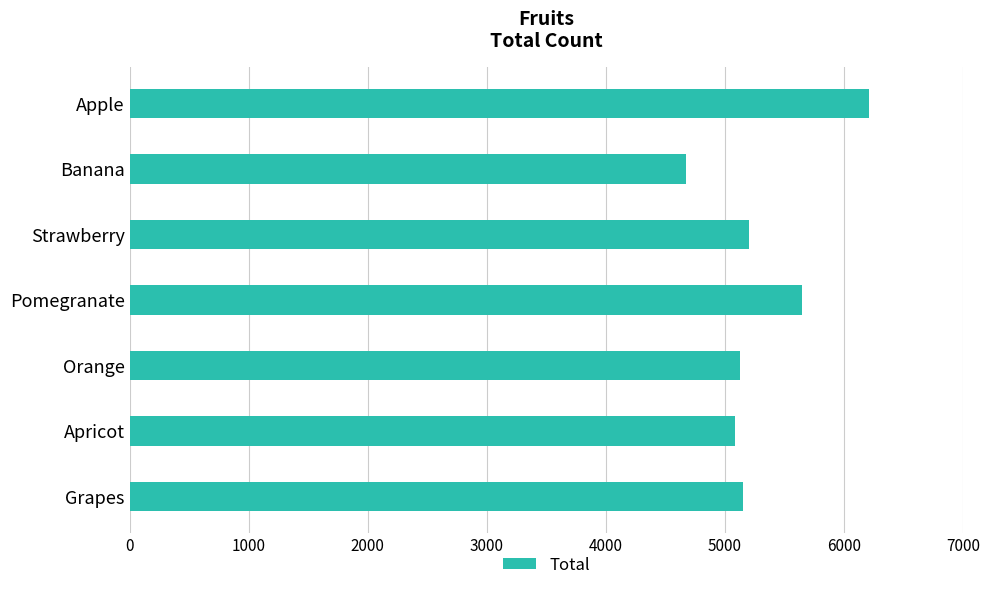

What is the change in value from Banana to Grapes?

+486